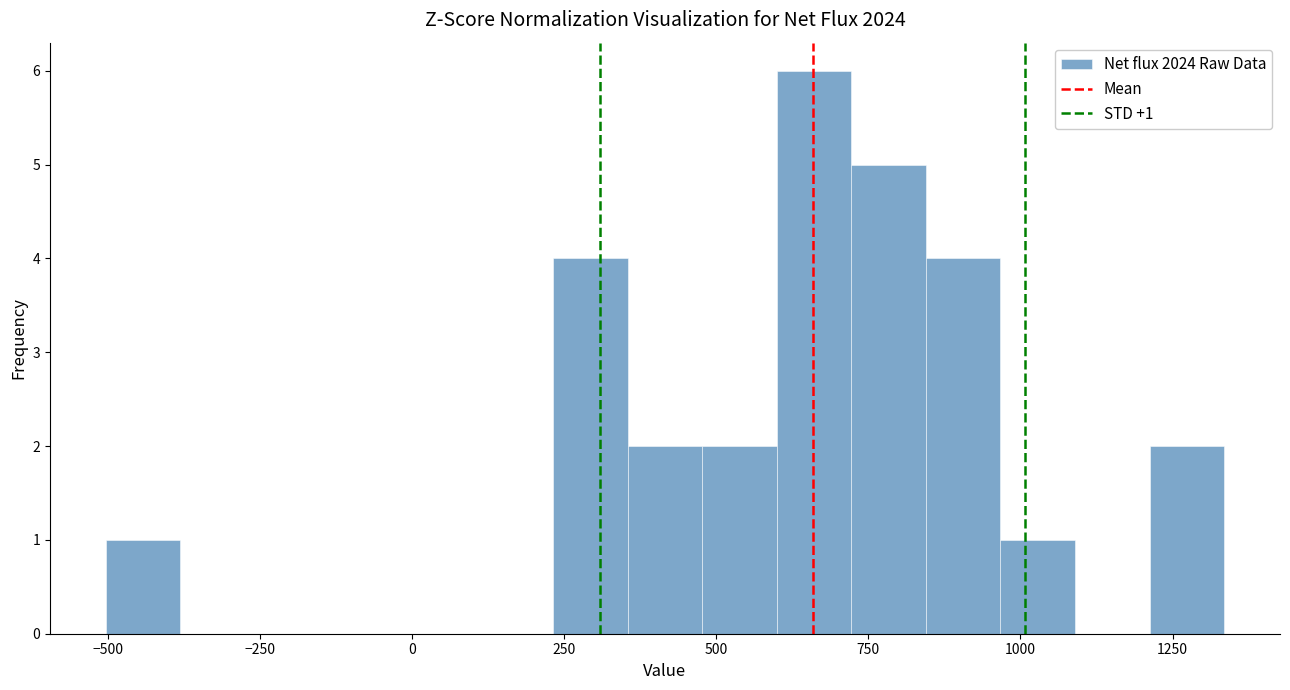

Around what value on the x-axis is the tallest bar? Give the approximate position of its centre, as read against the axis.

650